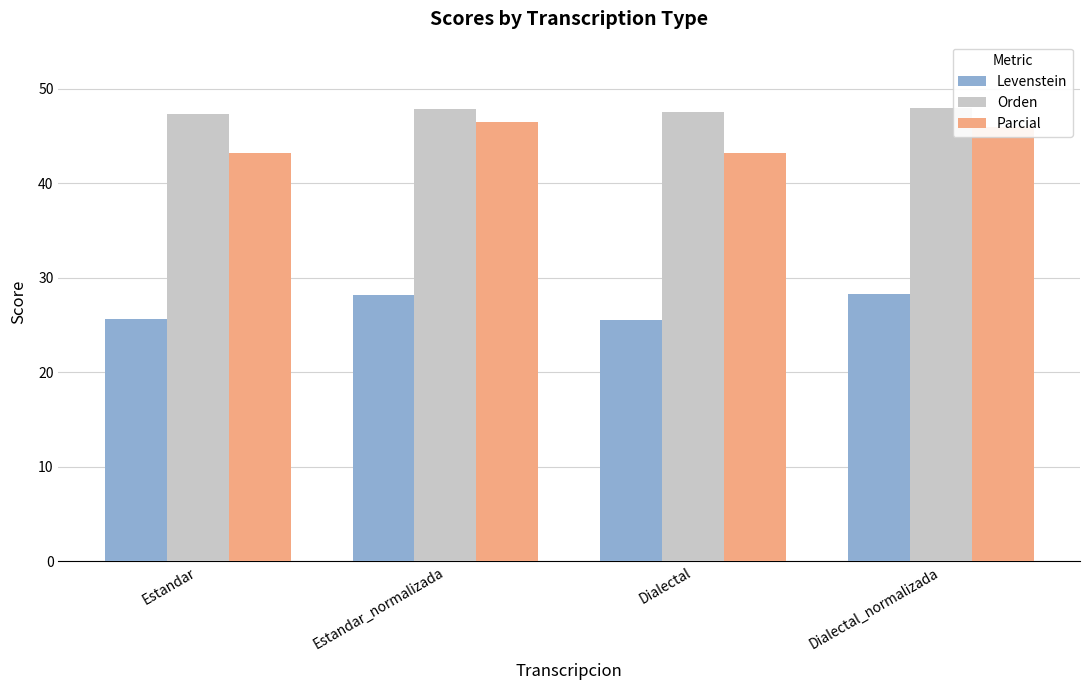

The Parcial series shows 43.2 at Dialectal. True or false?

True